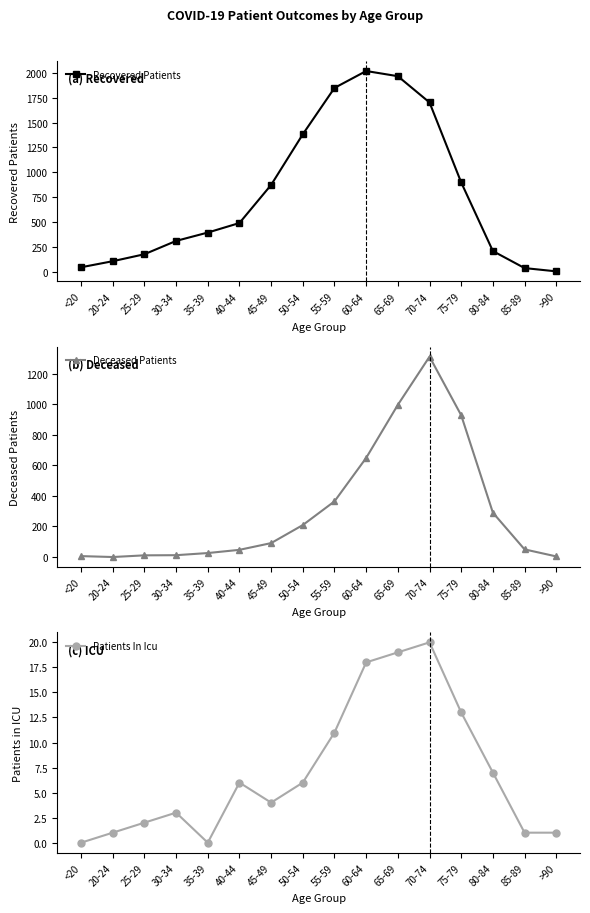

In Patients In Icu, how many points are lower than both neighbors (excluding endpoints)?

2